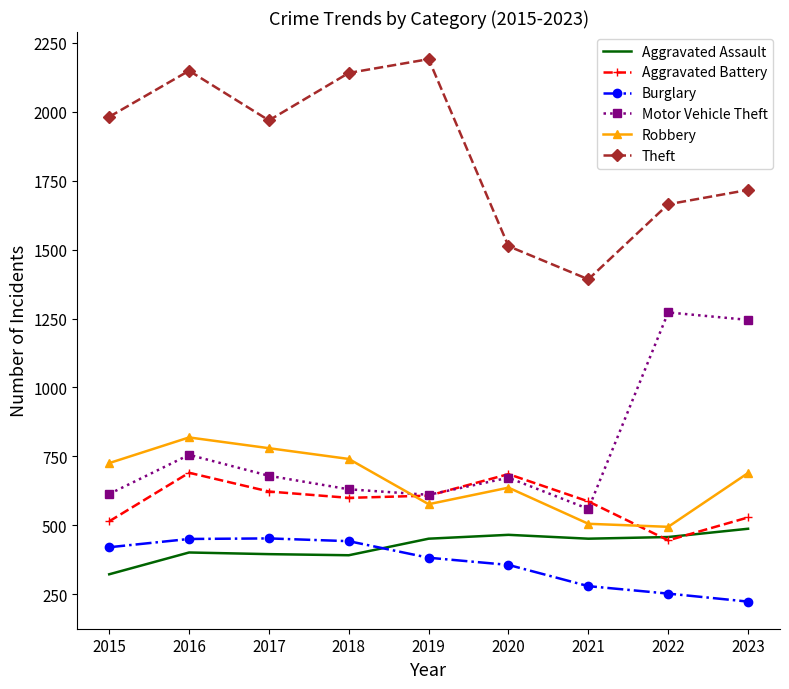

What is the total value across all series at 2018?

4947